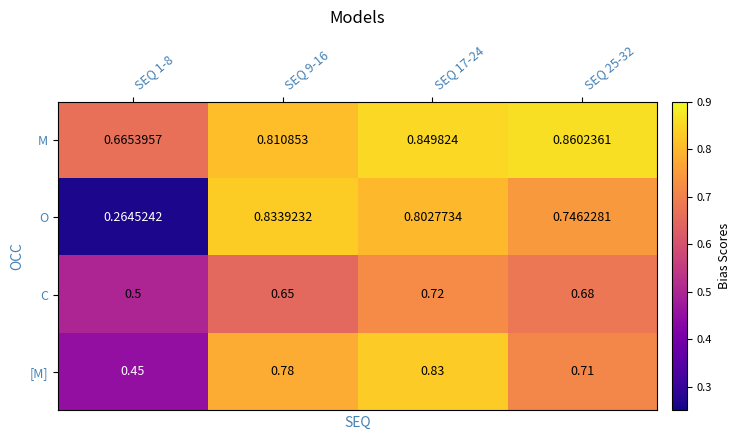

Which series has the largest total across all categories?

M